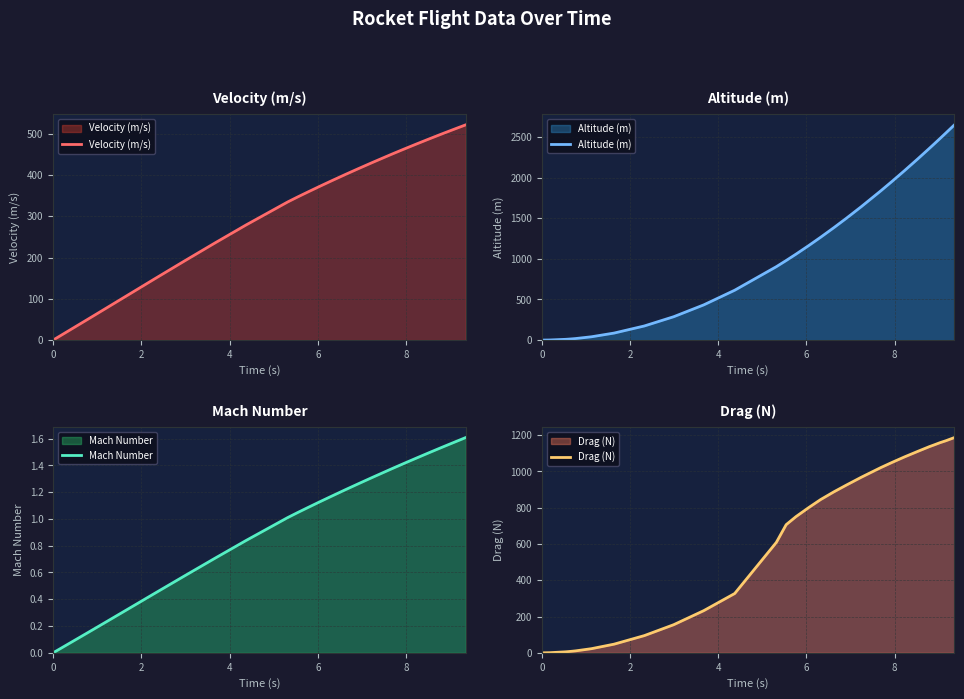

What is the difference between the maximum and second lowest values in the Drag (N) series?

1186.4